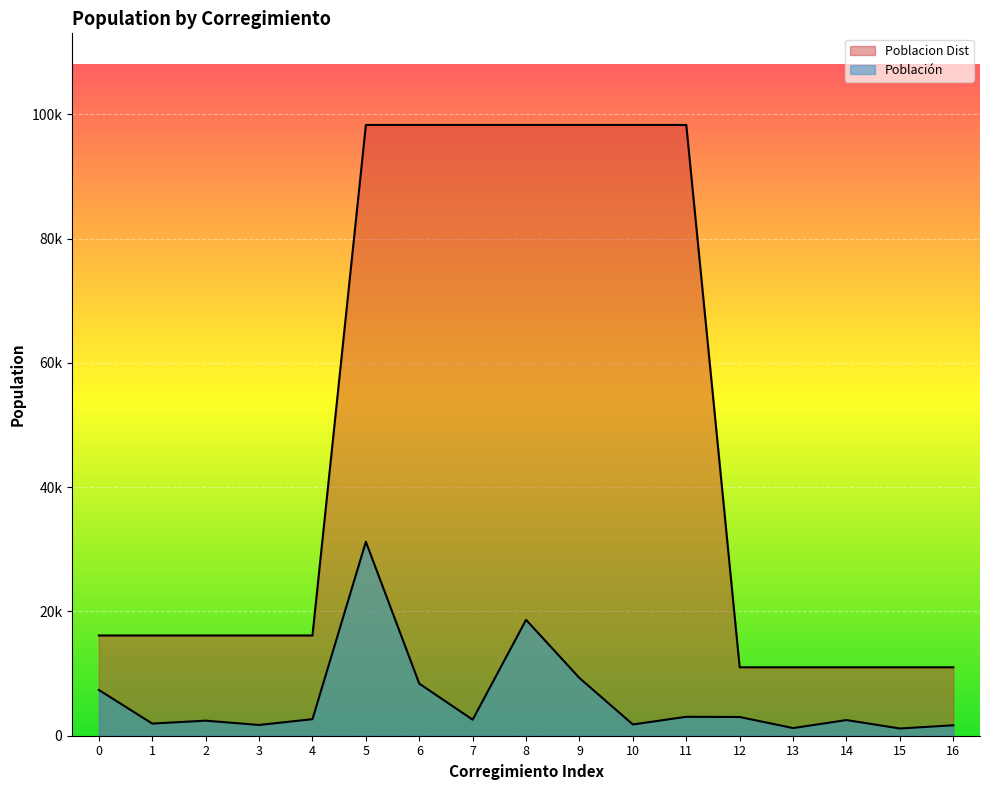

What is the value of the Poblacion Dist point at the 12th from the left?

98310